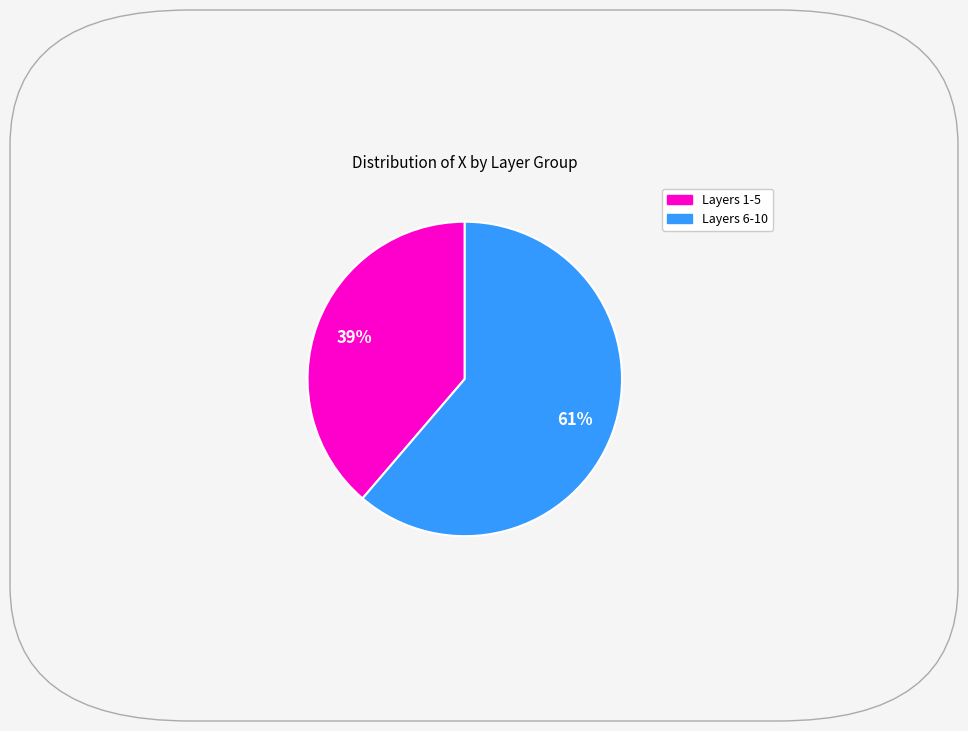

Is there a majority slice in this chart?

Yes